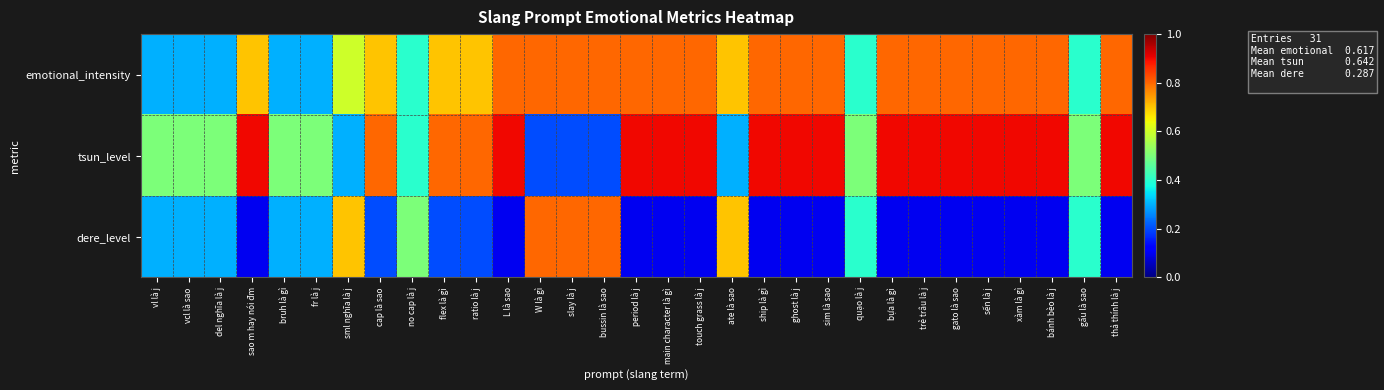

At which category does the chart reach its peak across all series?

sao m hay nói đm